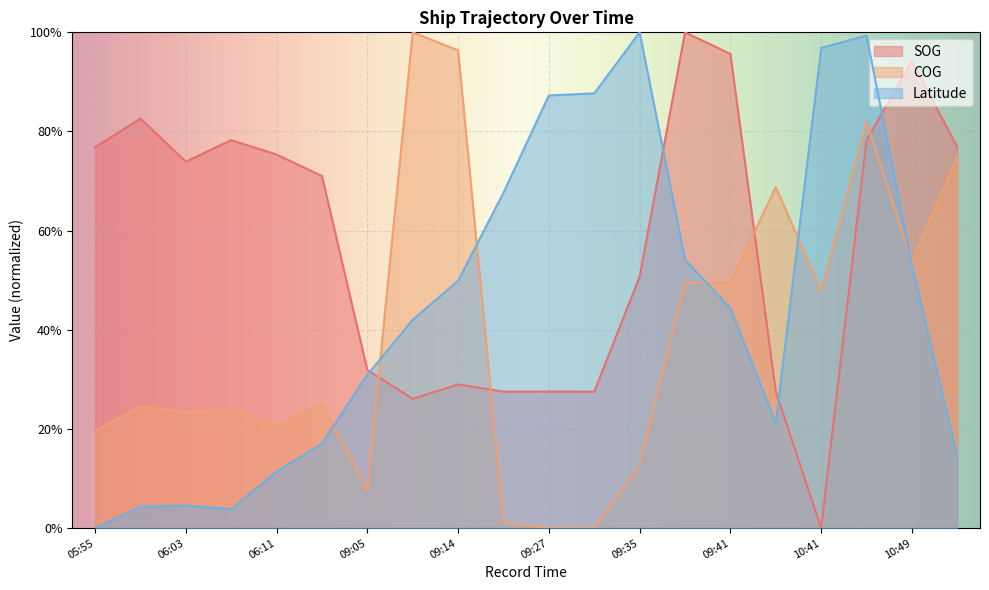

How many lines are shown in the chart?

3